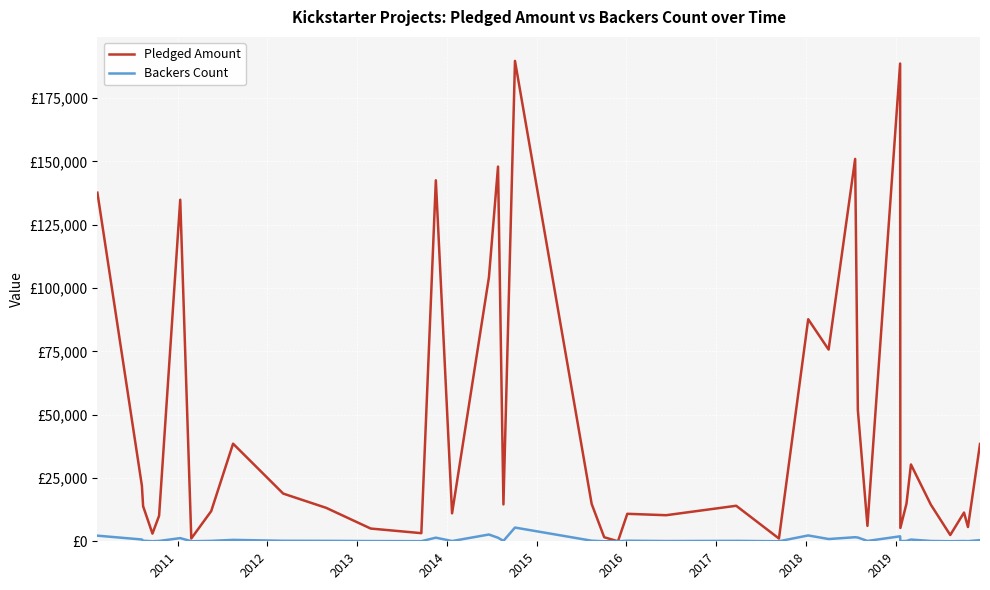

What are all the series names shown in the legend?

Pledged Amount, Backers Count